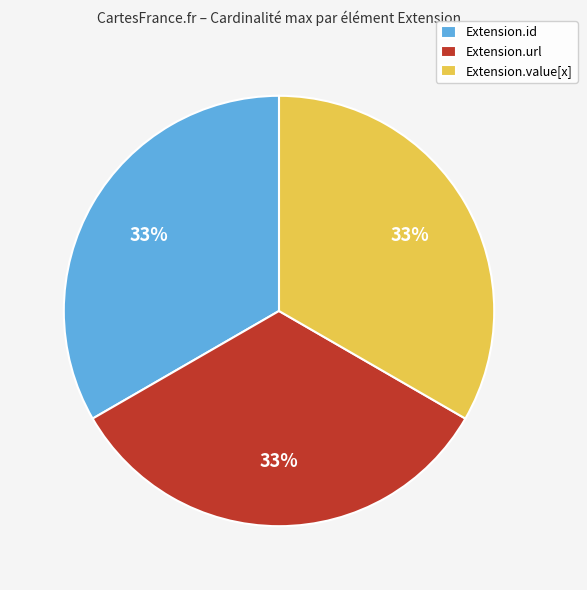

Approximately how many times larger is the value at Extension.url compared to Extension.value[x]?

1.0